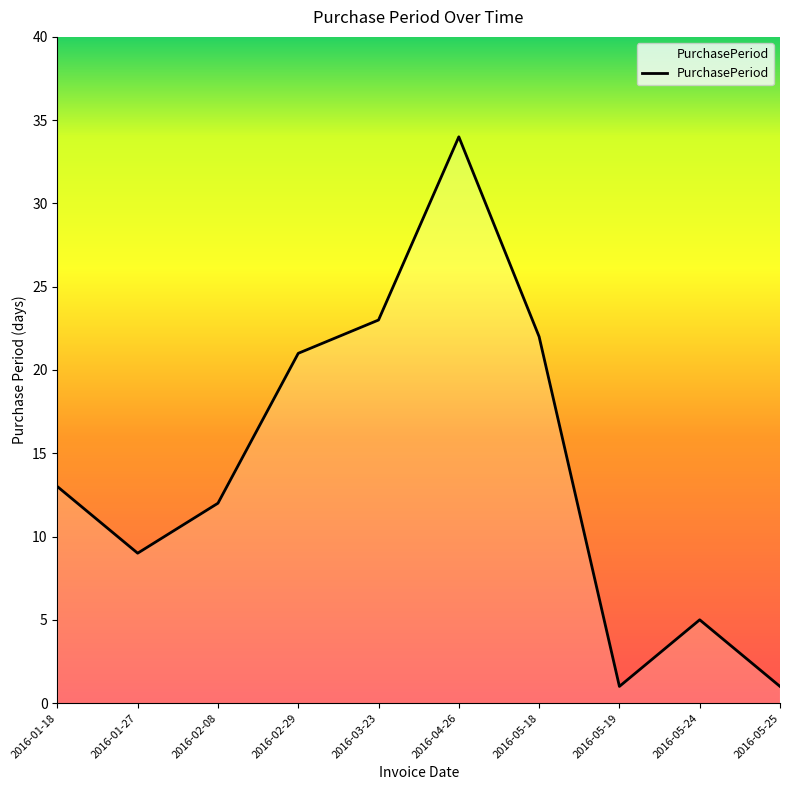

Reading left to right, transcribe all the data shown in this chart.

13	9	12	21	23	34	22	1	5	1